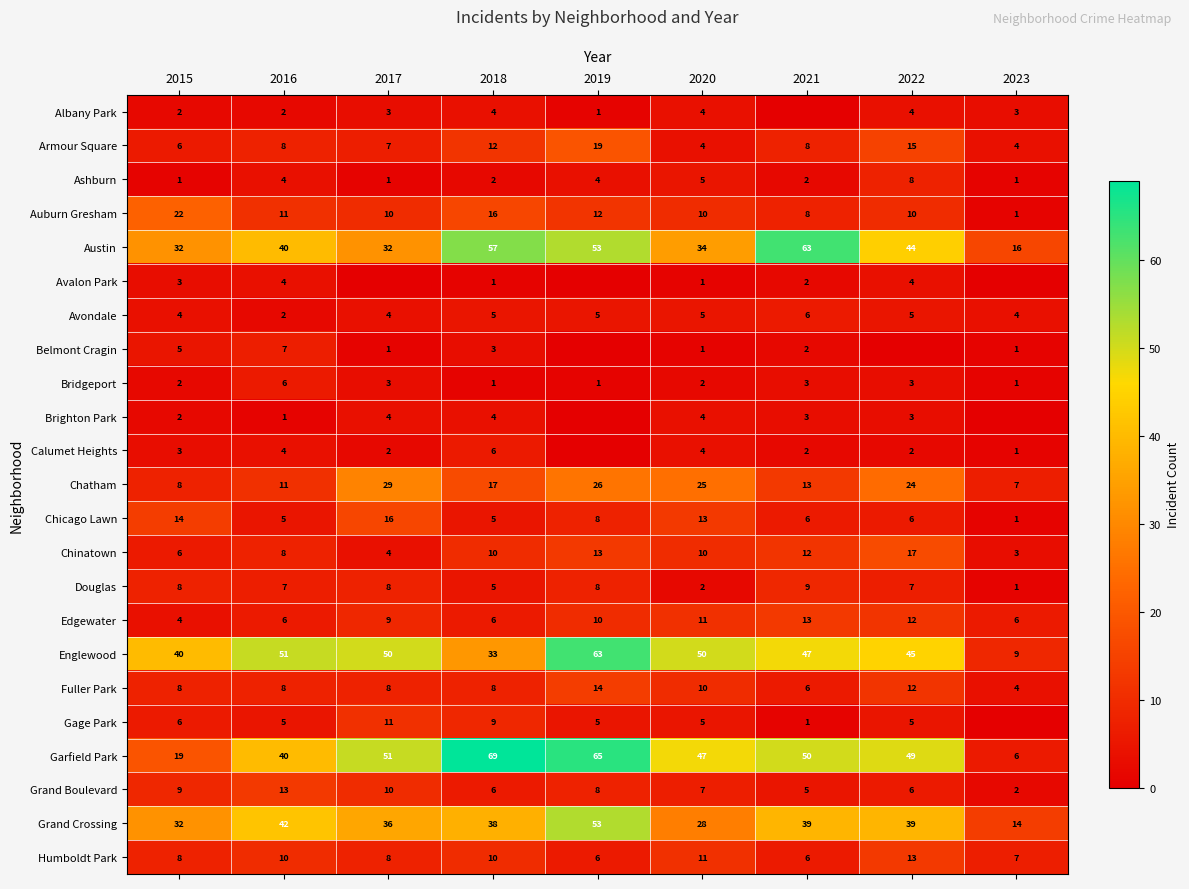

Which category has the highest value in the Fuller Park series?

2019